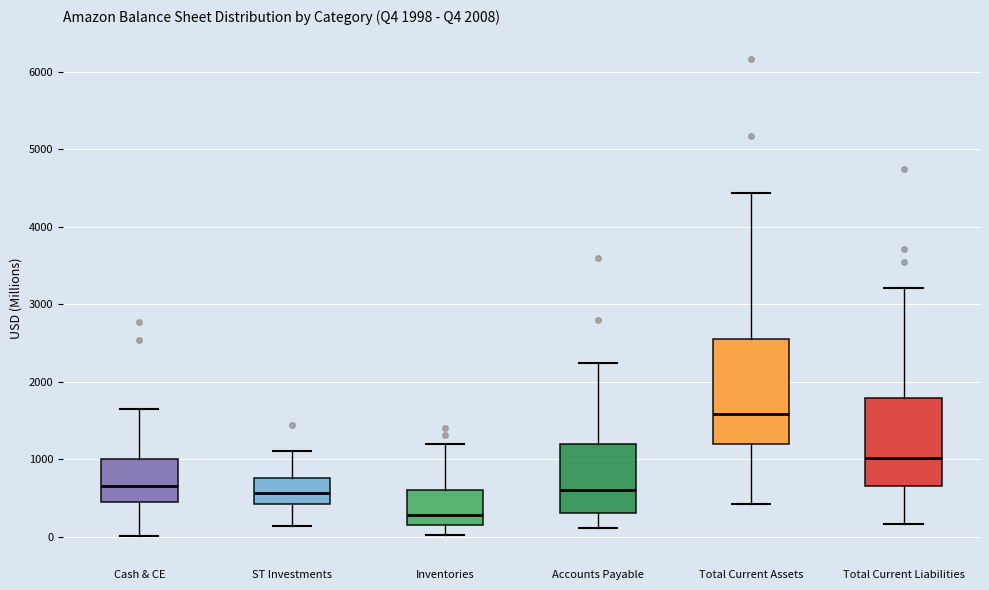

Where does the median line of the box for Cash & CE sit on the y-axis? The values are not printed on the chart, so give them approximately, as read against the axis.

700